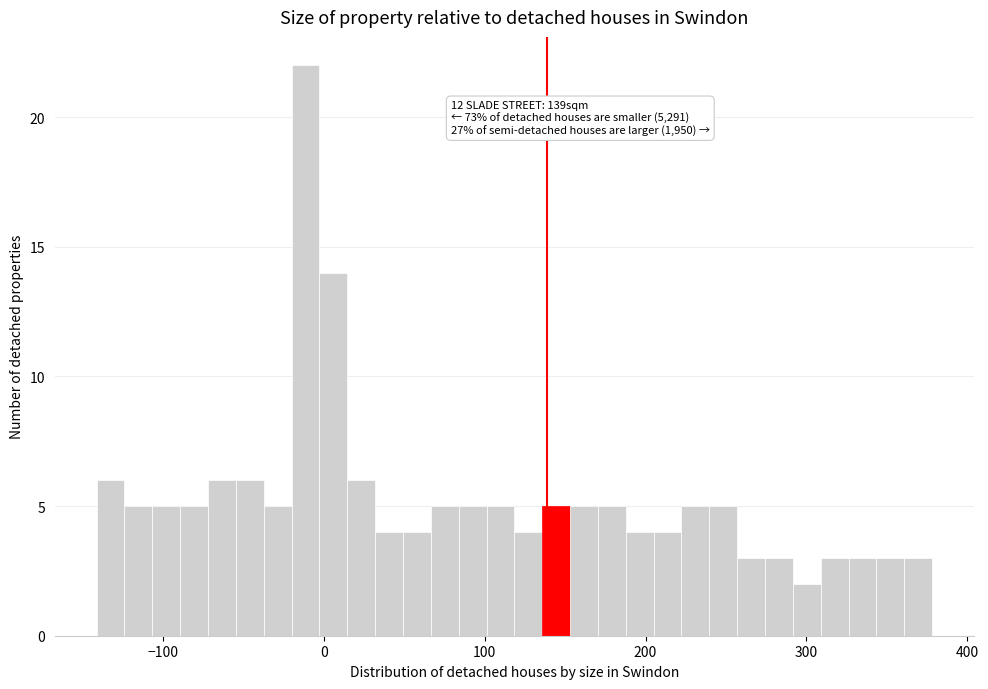

Around what value on the x-axis is the tallest bar? Give the approximate position of its centre, as read against the axis.

-10